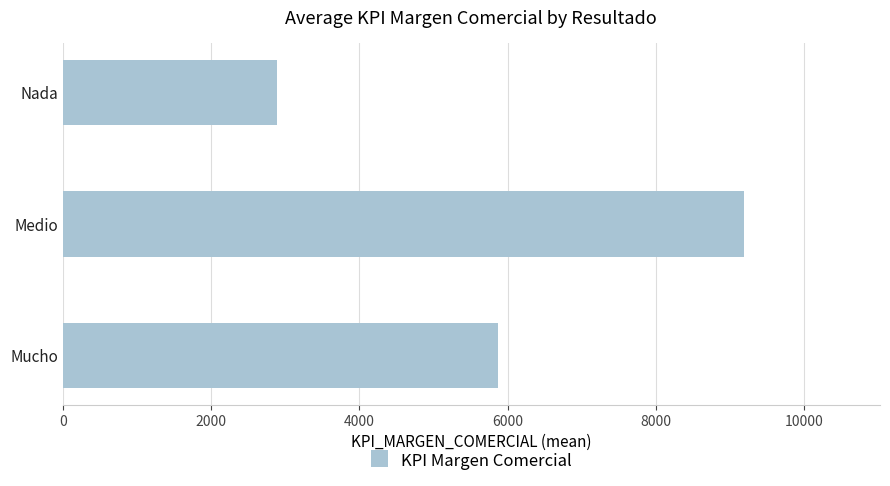

Rank the categories by value from highest to lowest.

Medio, Mucho, Nada